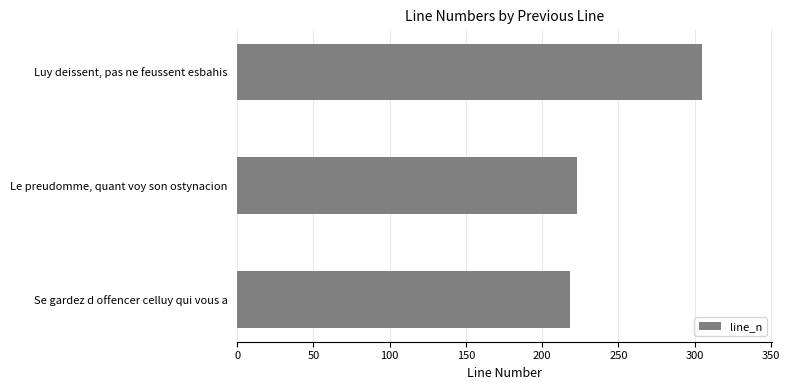

What is the sum of all values?

746